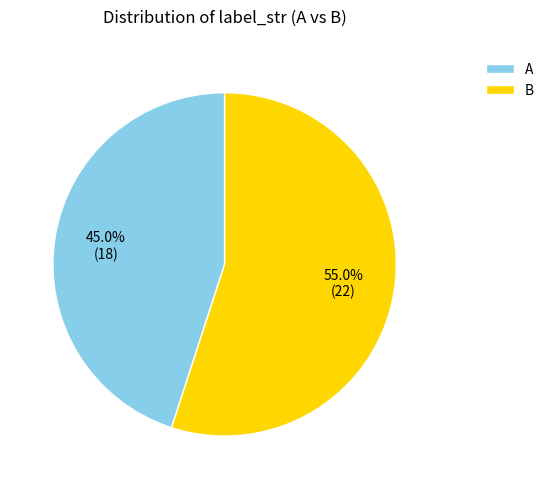

How many segments does this pie chart have?

2